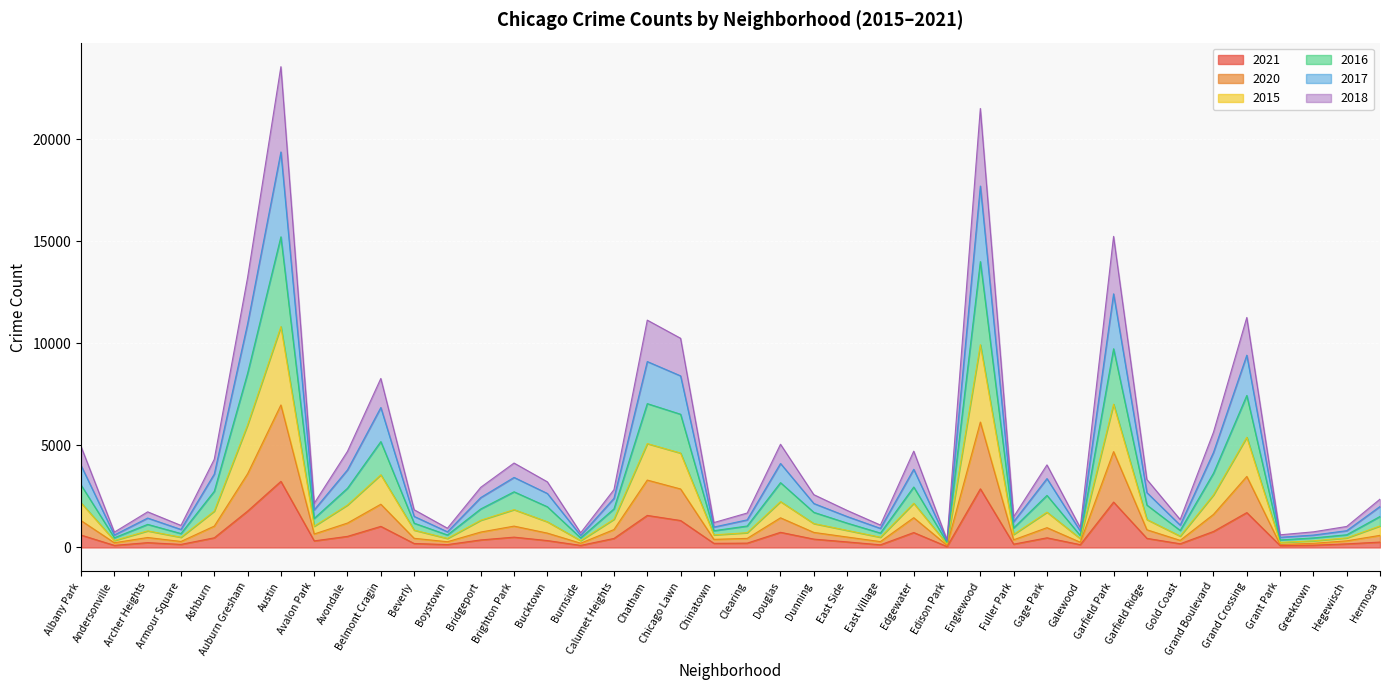

How many lines are shown in the chart?

6